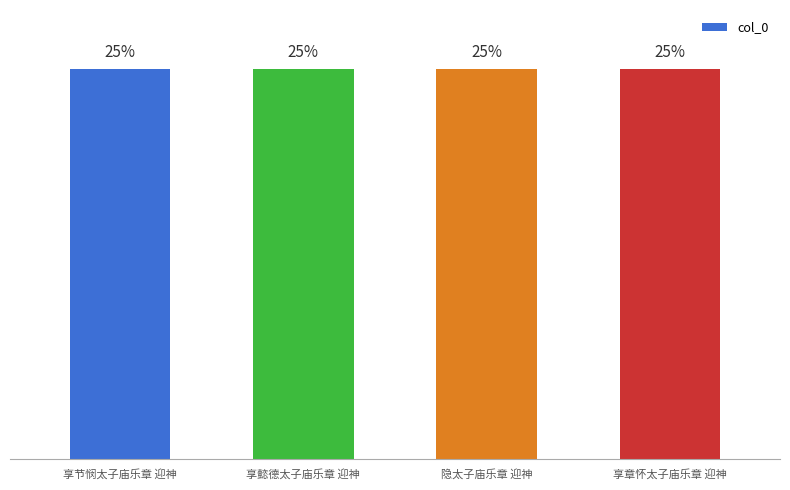

Which category has the lowest value across all series?

享节悯太子庙乐章 迎神